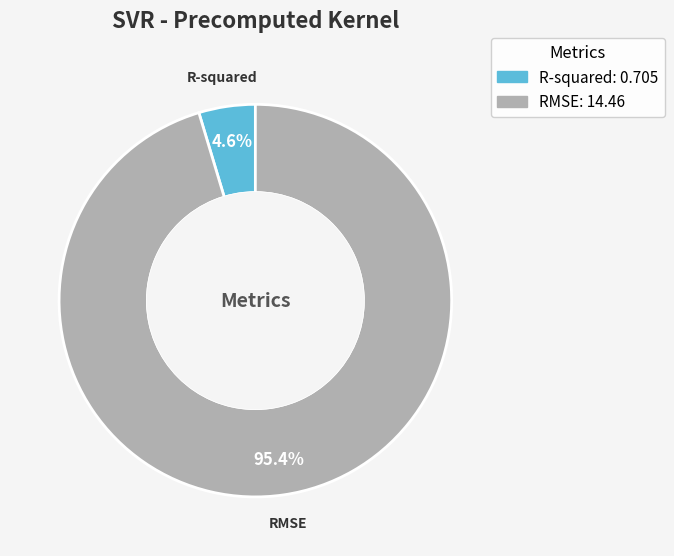

Which slice is the smallest?

R-squared